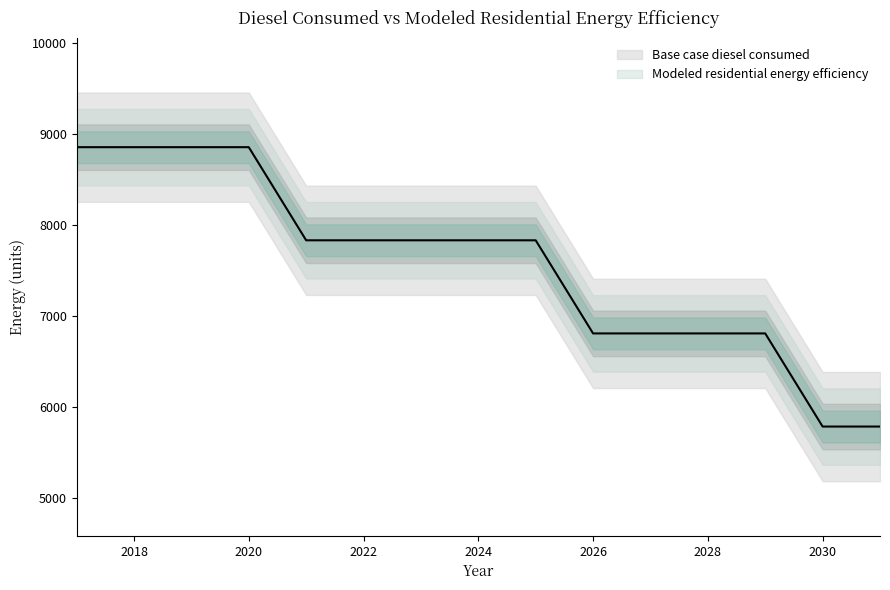

Reading left to right, extract all data points from this chart.

2017=8855.8	2018=8855.8	2019=8855.8	2020=8855.8	2021=7833.3	2022=7833.3	2023=7833.3	2024=7833.3	2025=7833.3	2026=6810.8	2027=6810.8	2028=6810.8	2029=6810.8	2030=5788.2	2031=5788.2